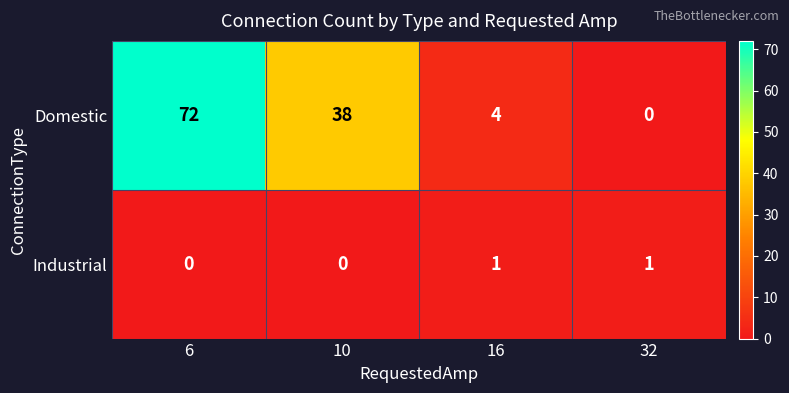

Rank the series by their maximum value, from highest to lowest.

Domestic, Industrial